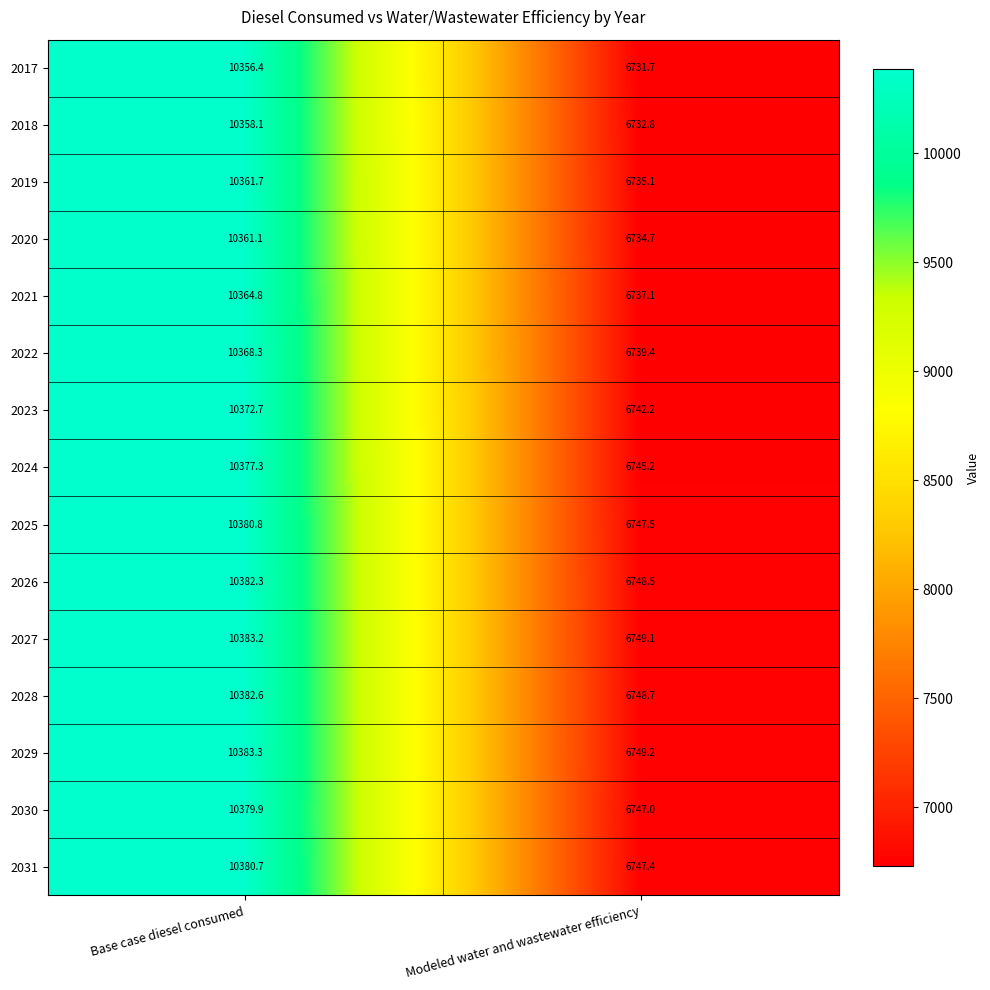

What is the smallest value displayed?

6731.7